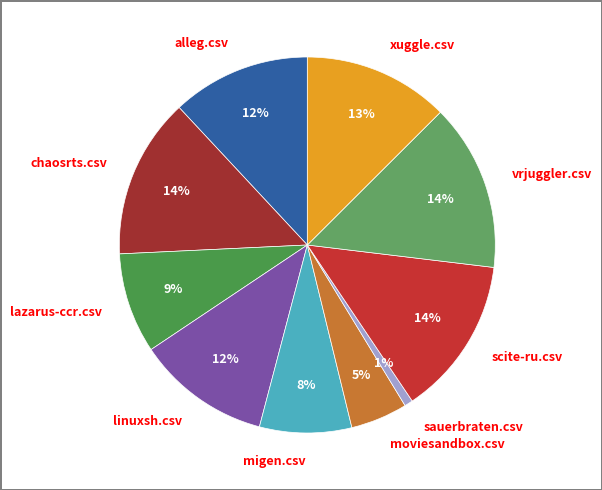

Between migen.csv and scite-ru.csv, which is larger?

scite-ru.csv